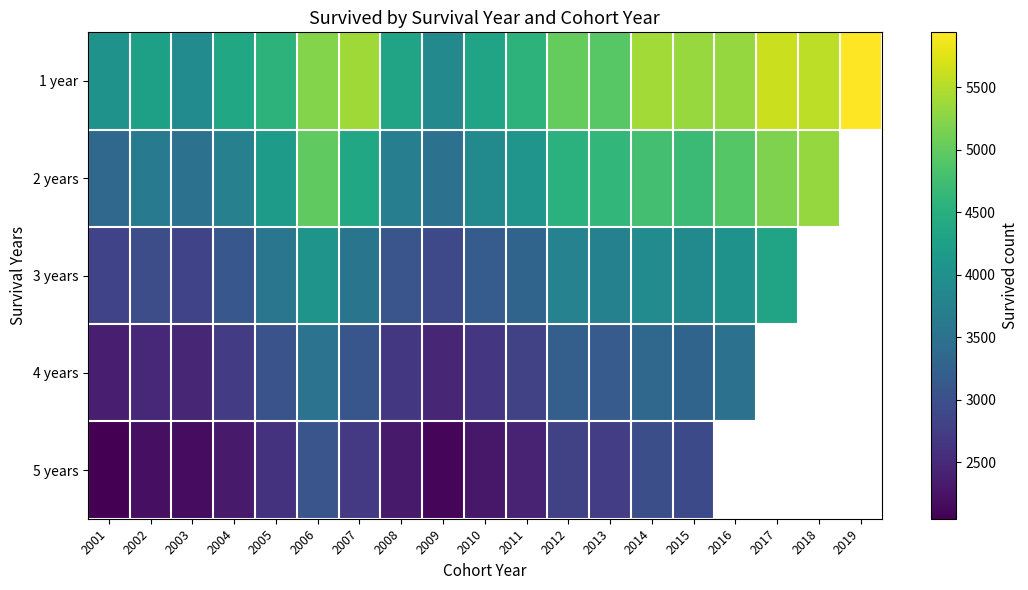

True or false: 2 years has a value of 3044.7 at 2012.

False